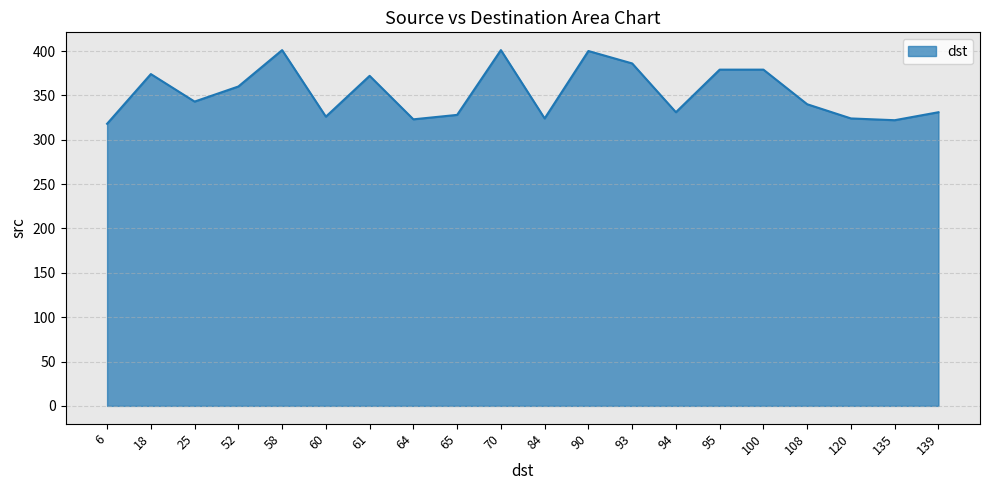

True or false: the data shows 324 at 120.

True